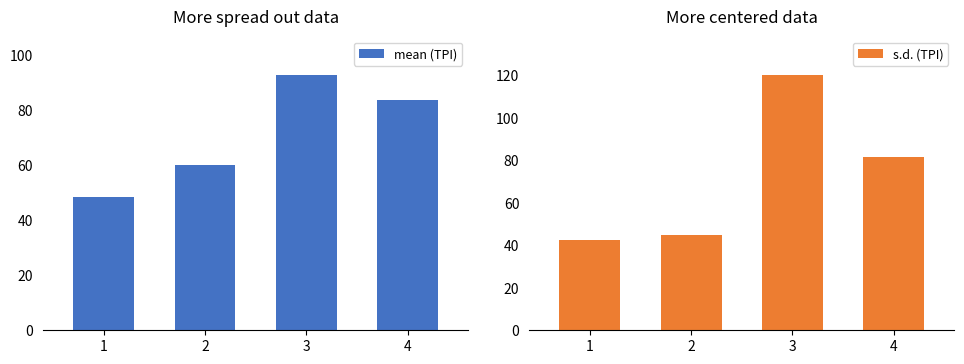

Which series has the largest total across all categories?

s.d. (TPI)